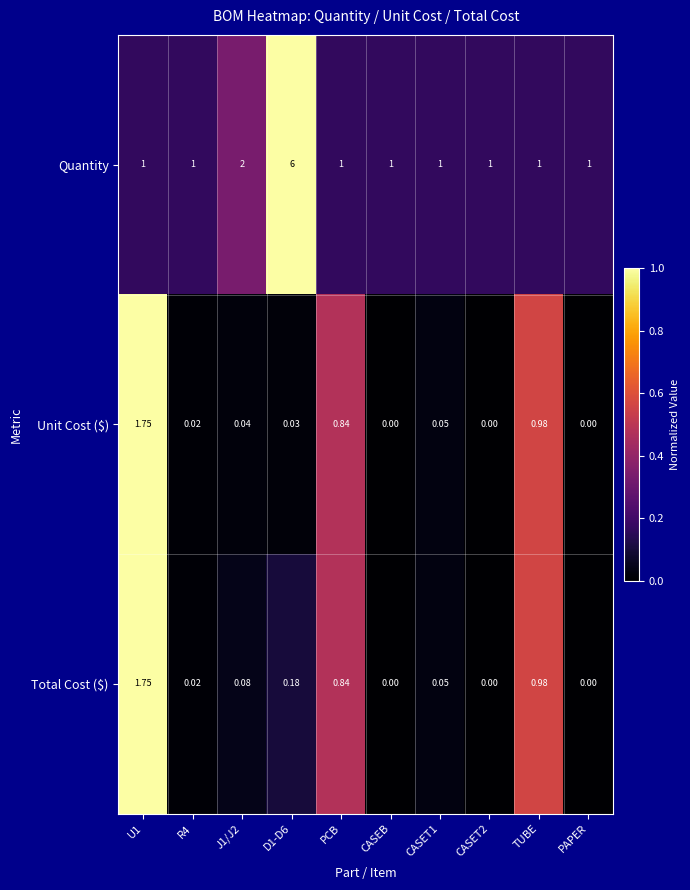

Which series has the widest spread of values?

Quantity